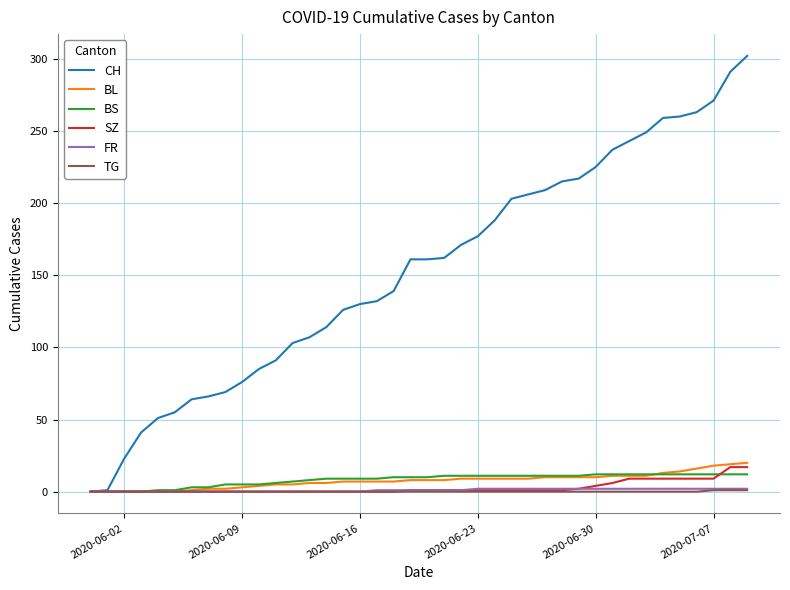

What is the highest value of the BL series?

20